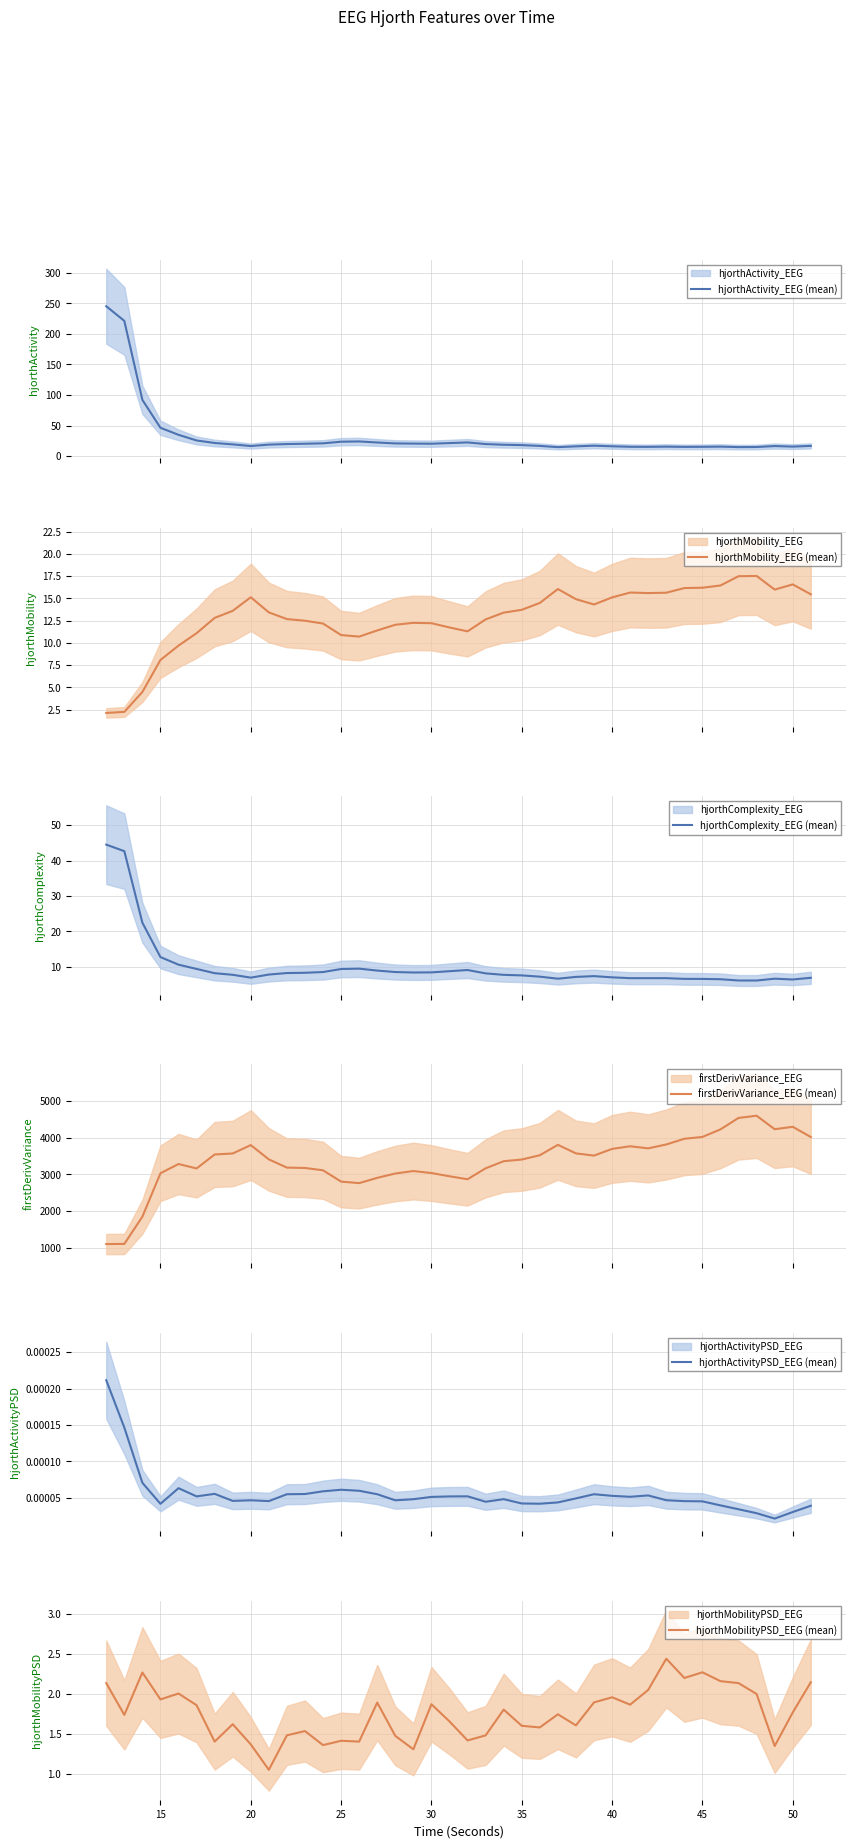

True or false: hjorthMobilityPSD_EEG (mean) and hjorthActivity_EEG (mean) cross at least once.

False